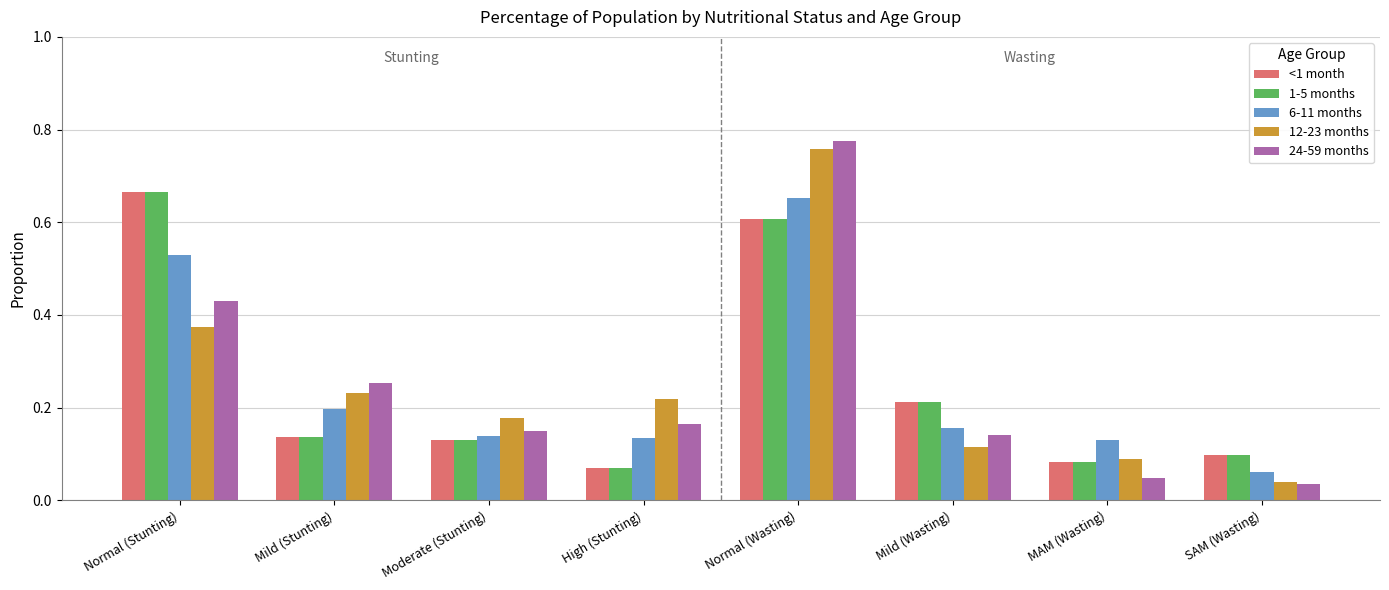

Between Normal (Wasting) and MAM (Wasting), which series saw the biggest shift?

24-59 months